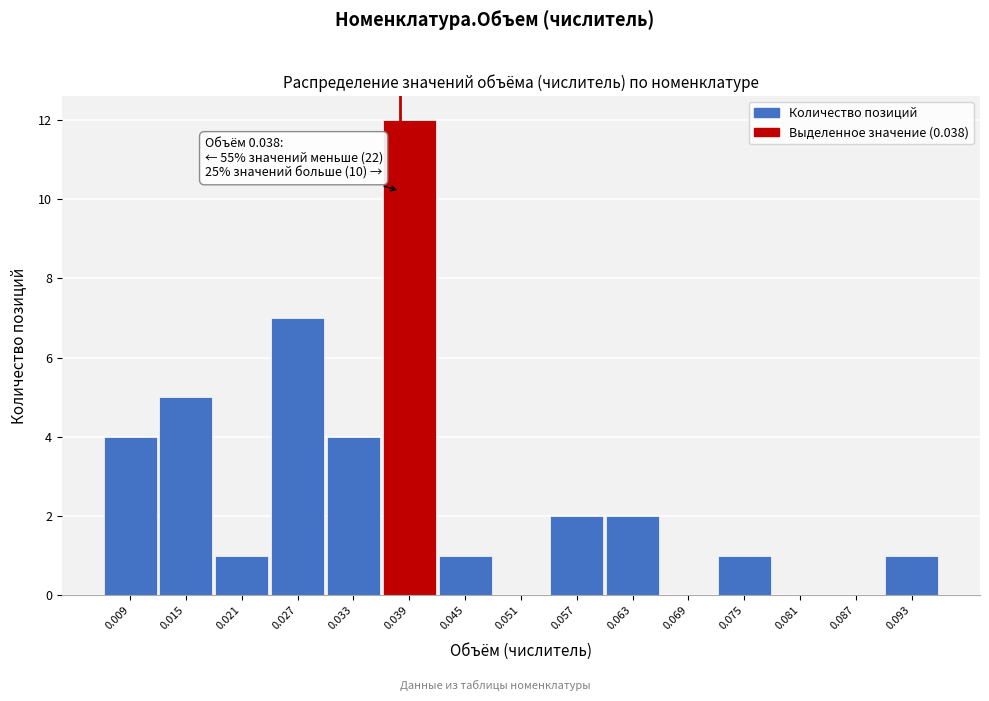

Over which range of the x-axis is the bar tallest?

0.036 to 0.042